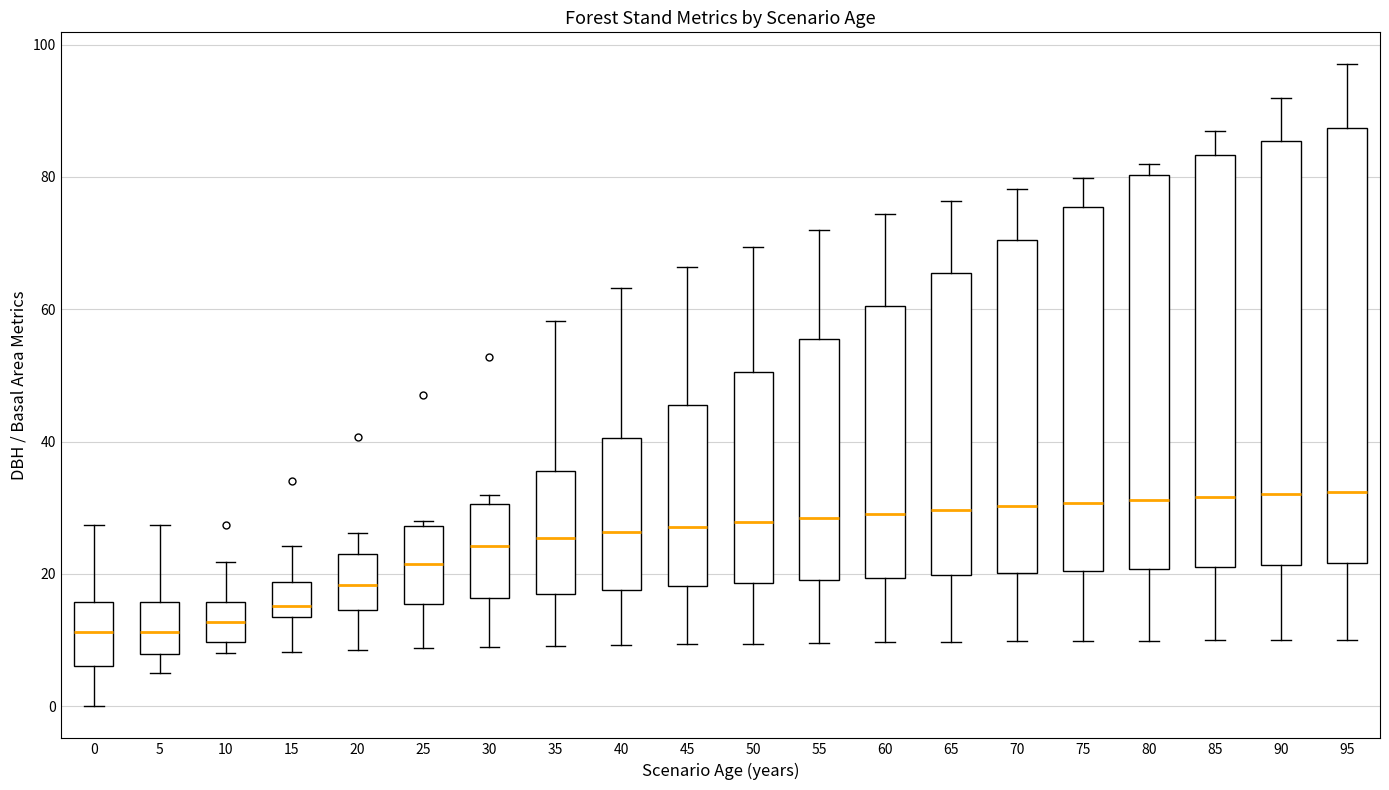

Reading left to right, read every box against the y-axis: the position of its median line, the range the box covers, and the ends of its whiskers. The values are not printed on the chart, so give them approximately, as read against the axis.

0: median 12, box 6 to 16, whiskers 0 to 28
5: median 12, box 8 to 16, whiskers 6 to 28
10: median 12, box 10 to 16, whiskers 8 to 22
15: median 16, box 14 to 18, whiskers 8 to 24
20: median 18, box 14 to 24, whiskers 8 to 26
25: median 22, box 16 to 28, whiskers 8 to 28 (just above the box's upper edge)
30: median 24, box 16 to 30, whiskers 8 to 32
35: median 26, box 18 to 36, whiskers 10 to 58
40: median 26, box 18 to 40, whiskers 10 to 64
45: median 28, box 18 to 46, whiskers 10 to 66
50: median 28, box 18 to 50, whiskers 10 to 70
55: median 28, box 20 to 56, whiskers 10 to 72
60: median 30, box 20 to 60, whiskers 10 to 74
65: median 30, box 20 to 66, whiskers 10 to 76
70: median 30, box 20 to 70, whiskers 10 to 78
75: median 30, box 20 to 76, whiskers 10 to 80
80: median 32, box 20 to 80, whiskers 10 to 82
85: median 32, box 22 to 84, whiskers 10 to 88
90: median 32, box 22 to 86, whiskers 10 to 92
95: median 32, box 22 to 88, whiskers 10 to 98